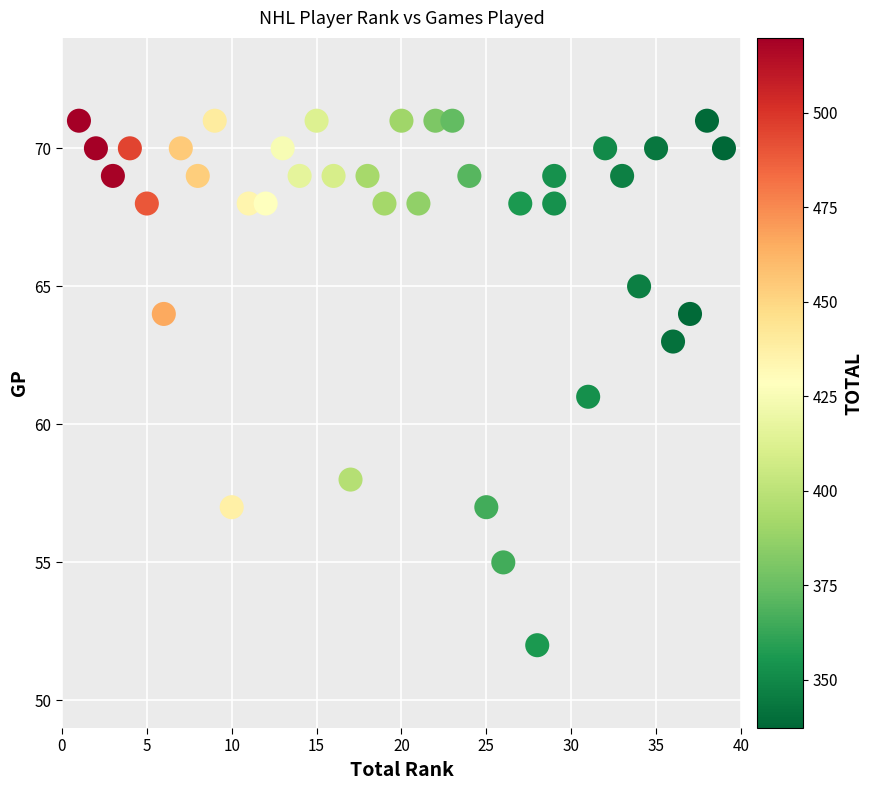

What is the range of X values (max minus min)?

38